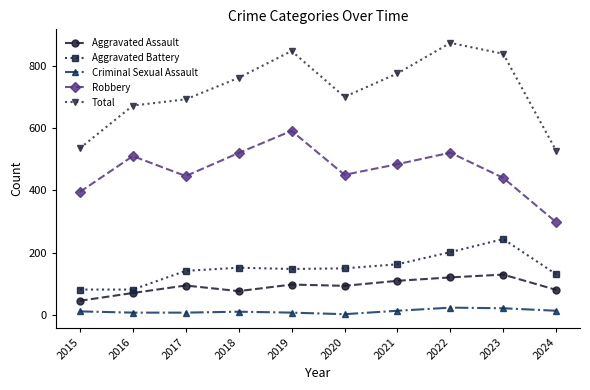

Which series changed the most between 2015 and 2018?

Total